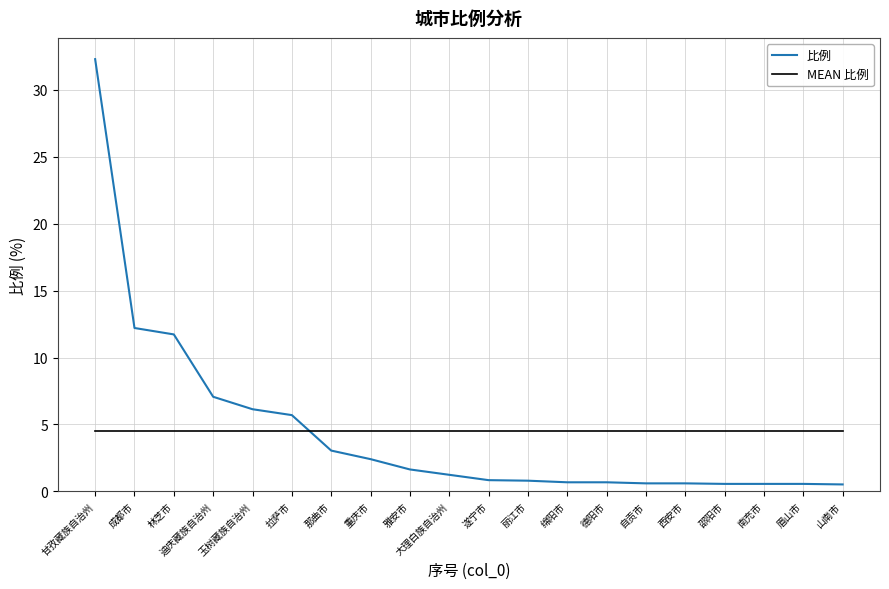

What is the difference between the maximum and minimum values in the 比例 series?

31.8